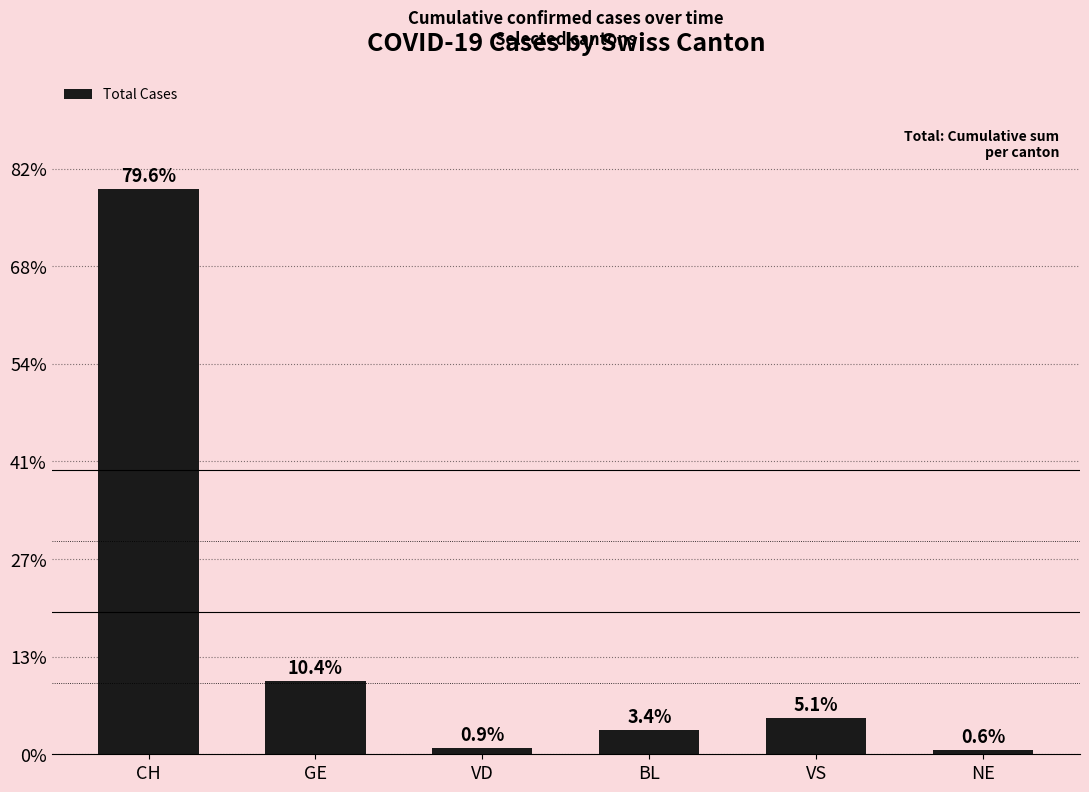

What is the ratio of the value at VD to the value at GE?

0.1